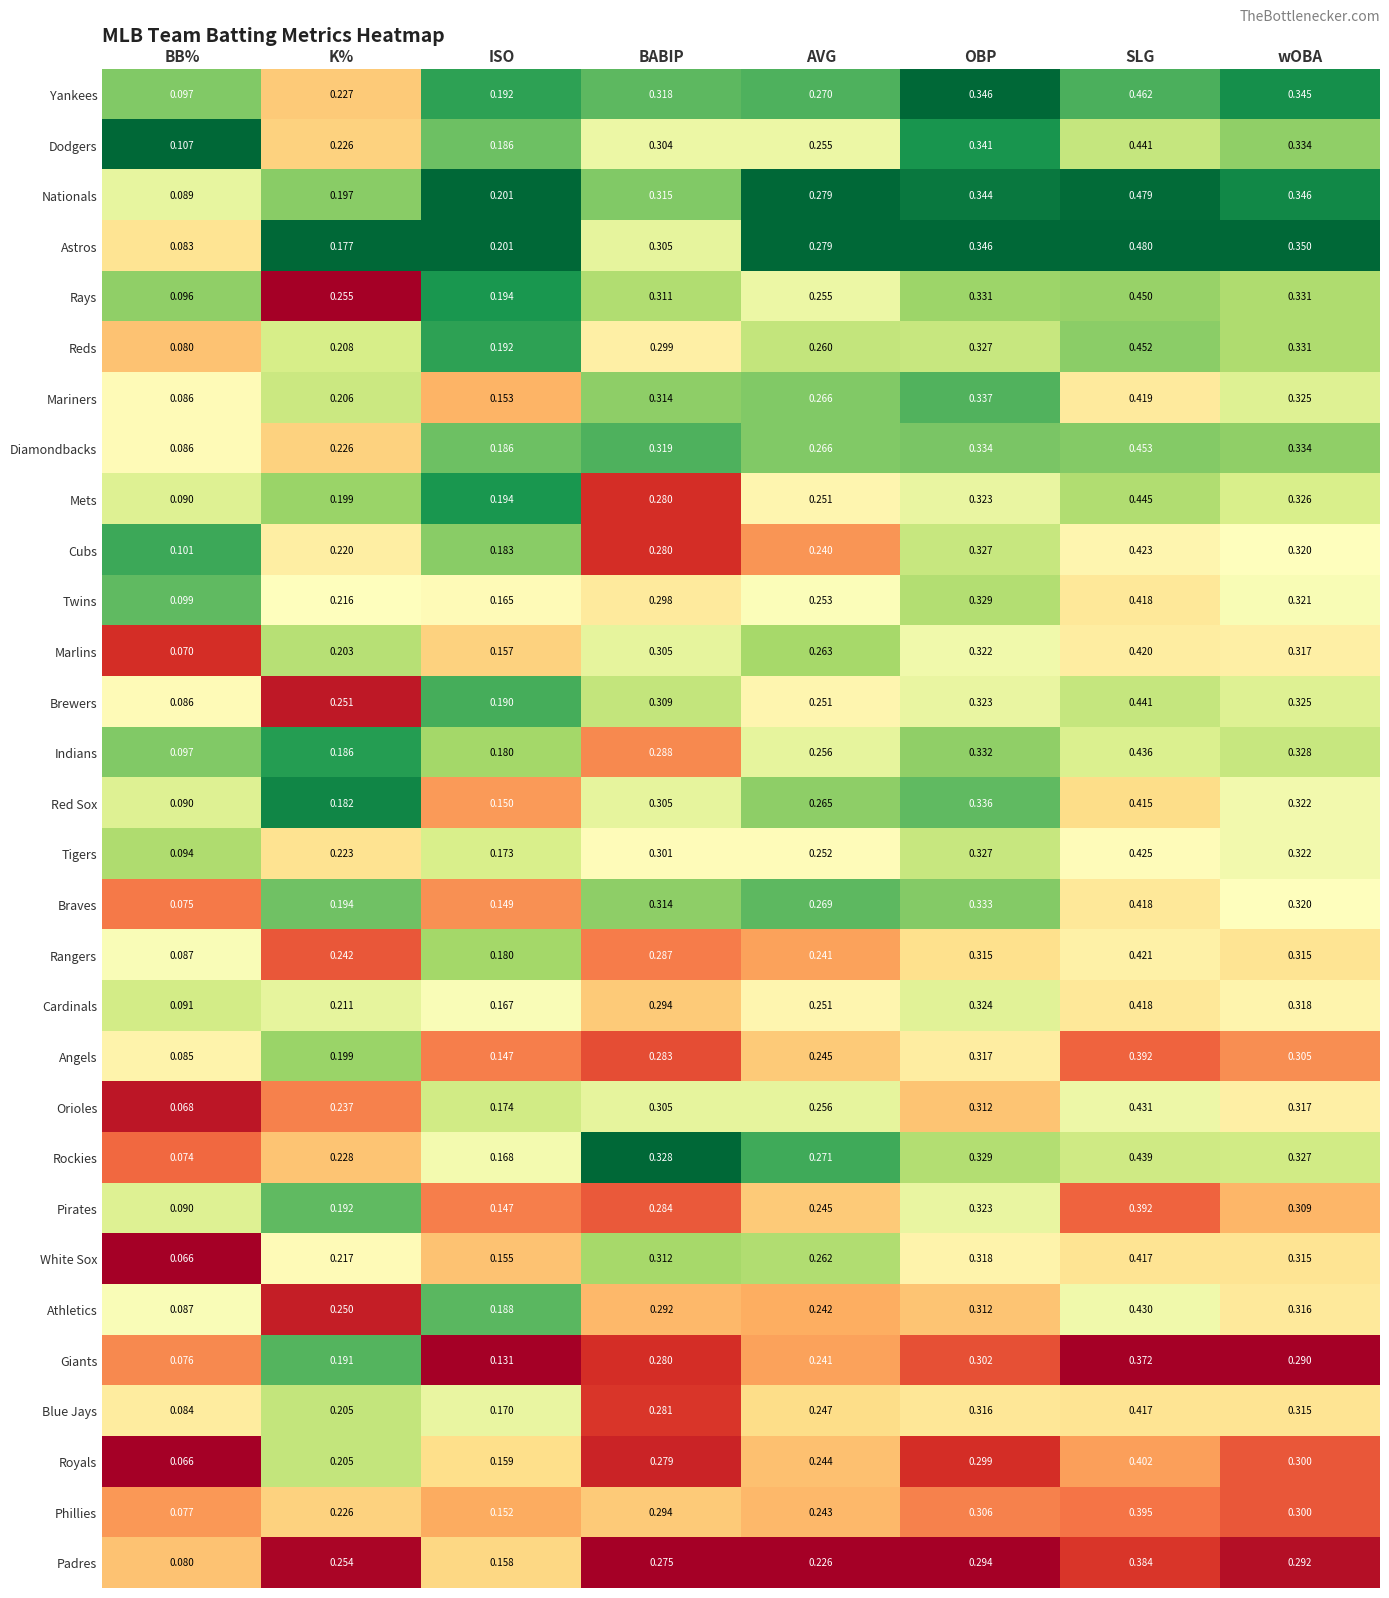

Which category has the lowest value across all series?

BB%